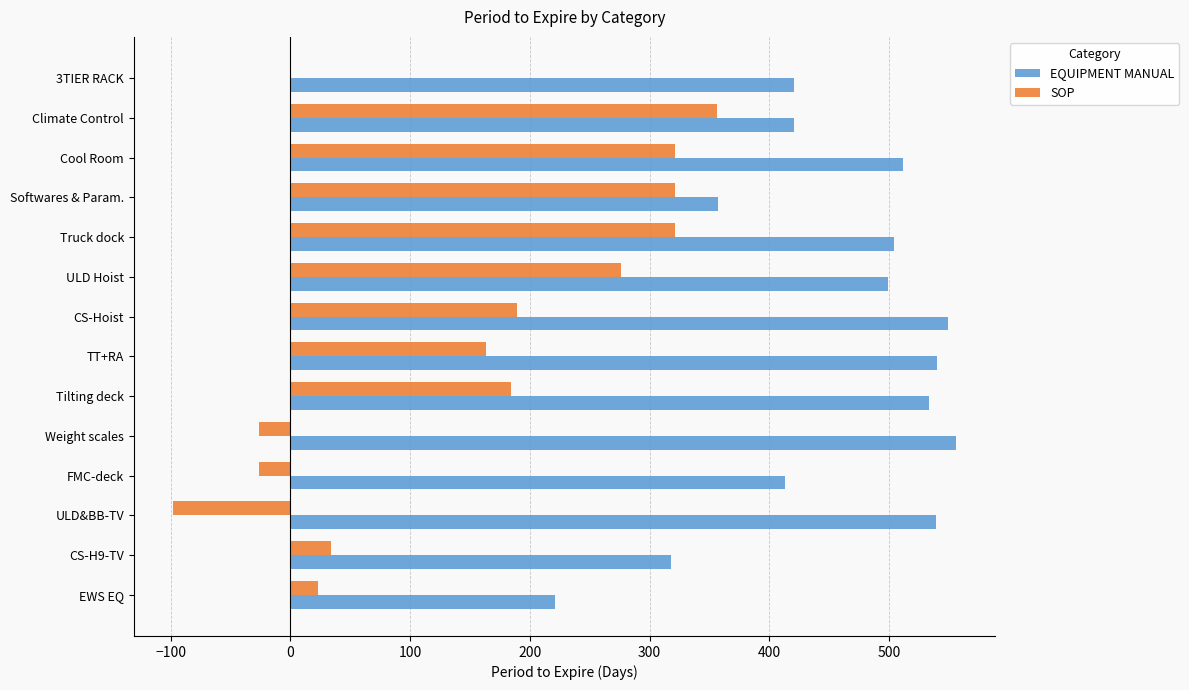

What is the sum of the SOP values at Weight scales and Truck dock?

295